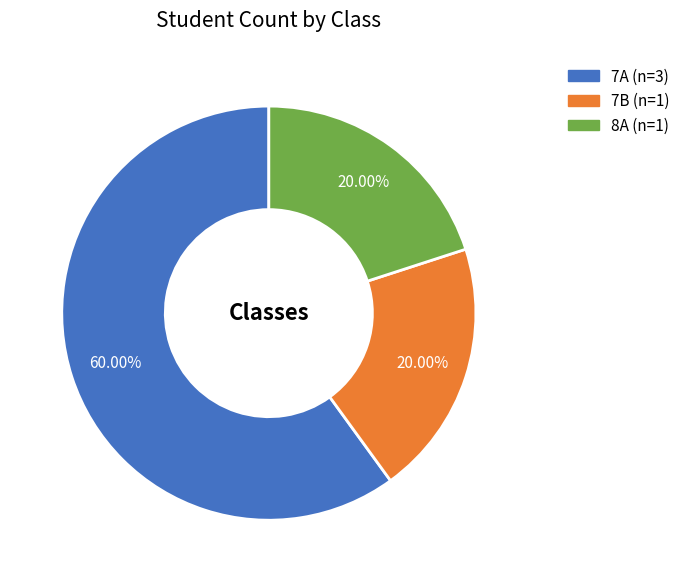

Which category has the biggest portion of the pie?

7A